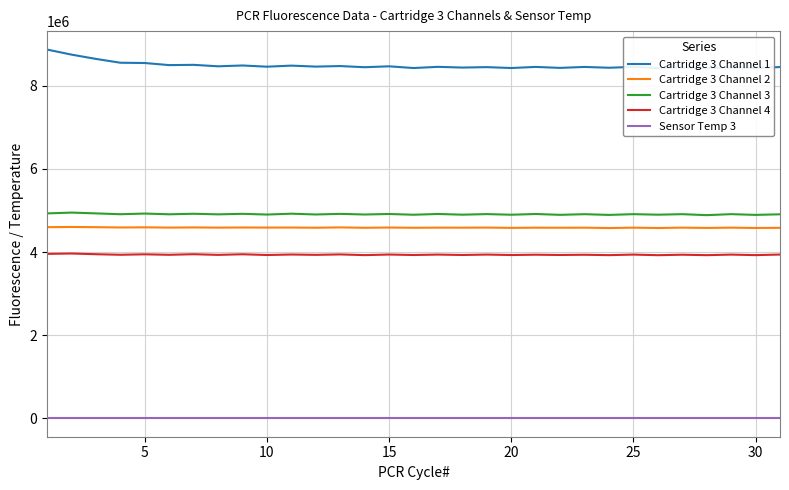

Which series has the largest range (max minus min)?

Cartridge 3 Channel 1